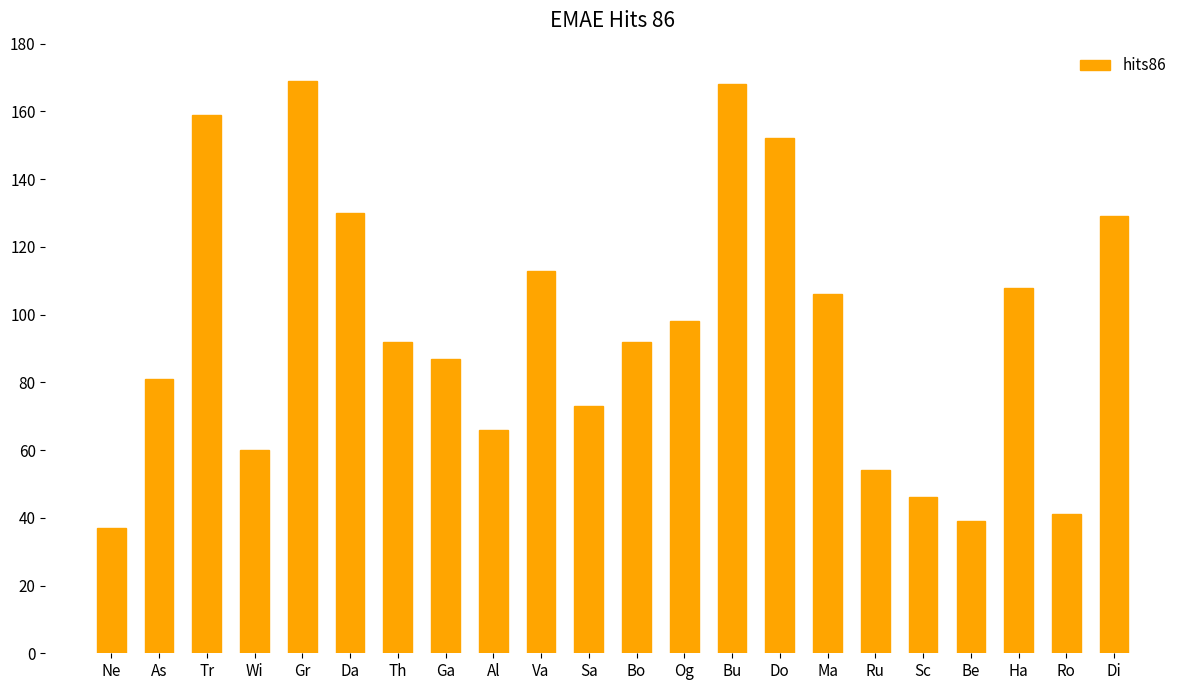

Count the number of categories in the chart.

22